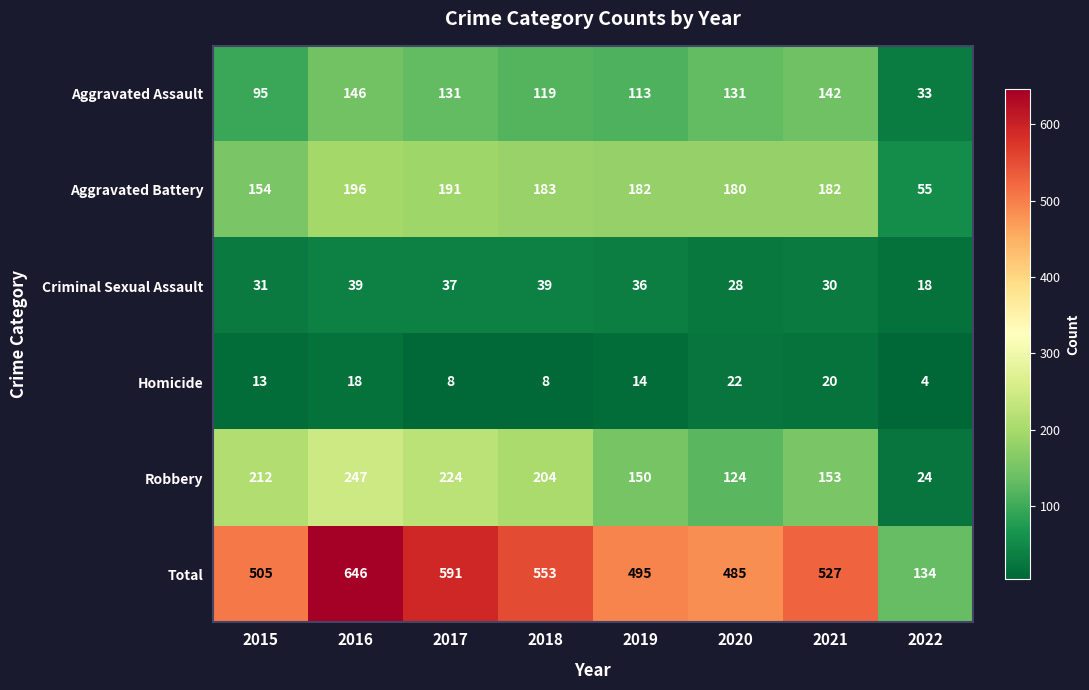

Rank the series by their maximum value, from highest to lowest.

Total, Robbery, Aggravated Battery, Aggravated Assault, Criminal Sexual Assault, Homicide